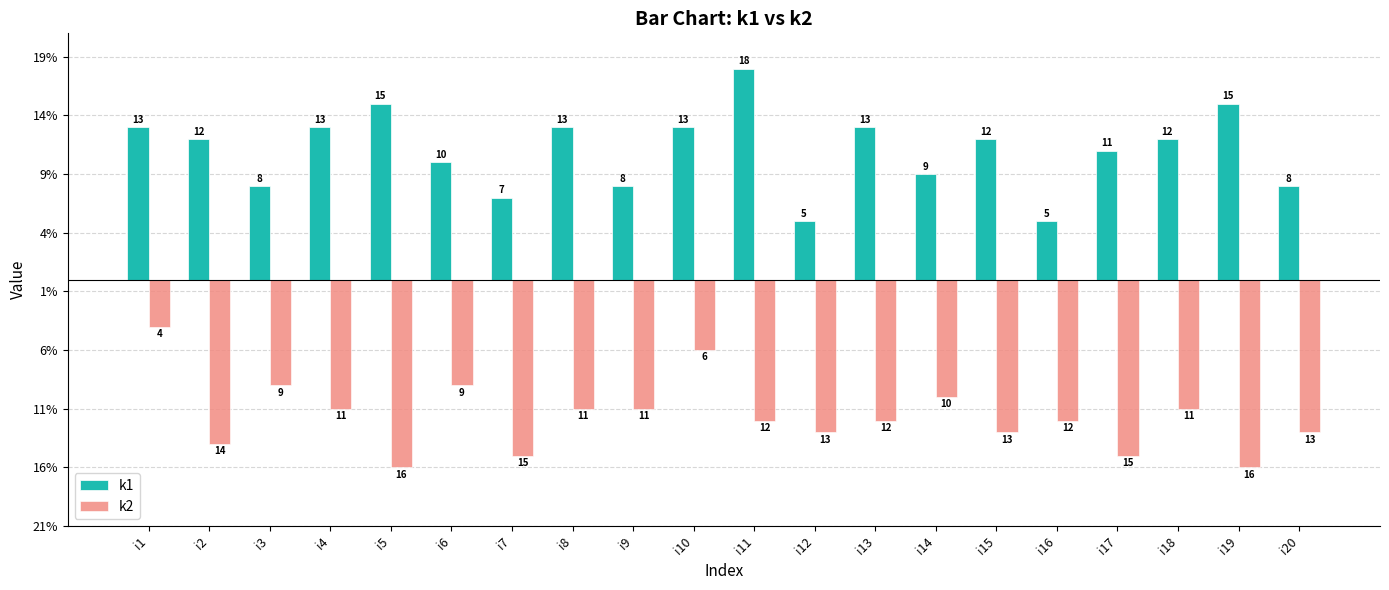

At how many categories does at least one series exceed 16?

1